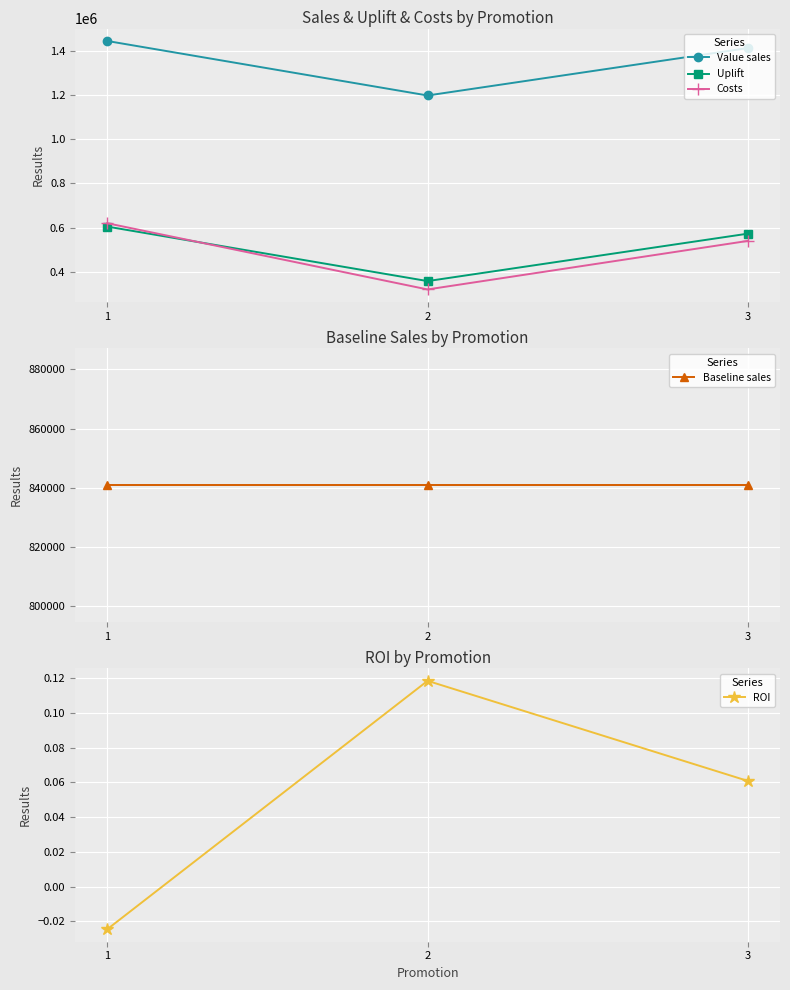

How many data points in Costs are less than 540000?

1